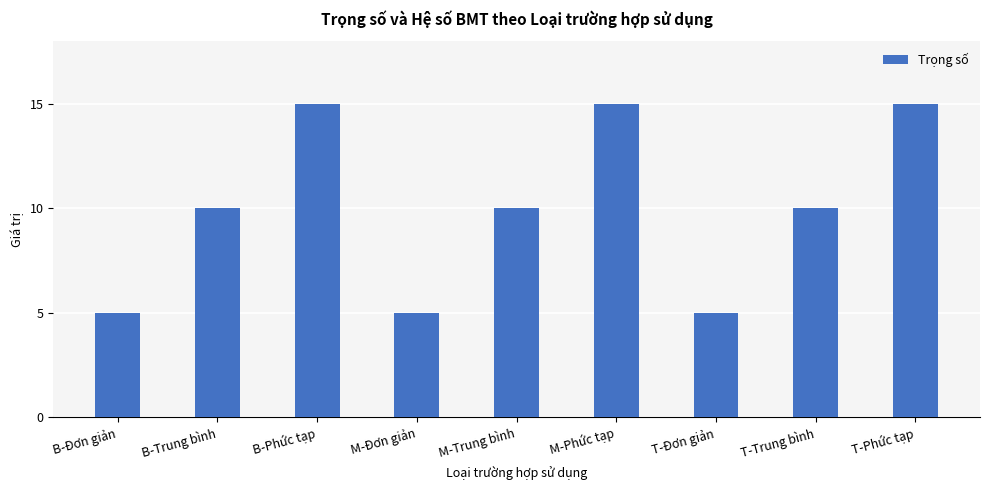

Count the number of categories in the chart.

9